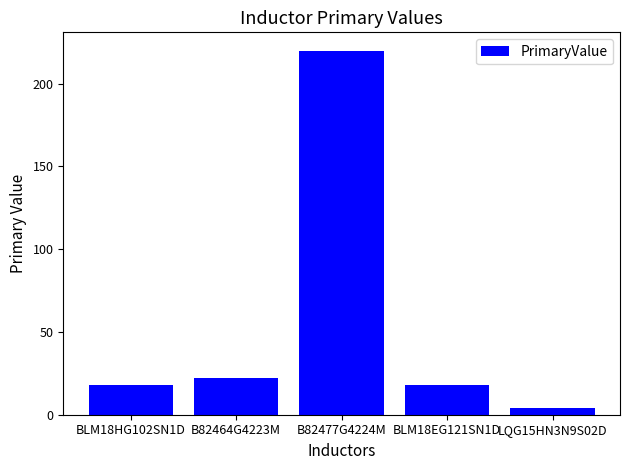

Is it true that the value at BLM18EG121SN1D is 18.0?

True